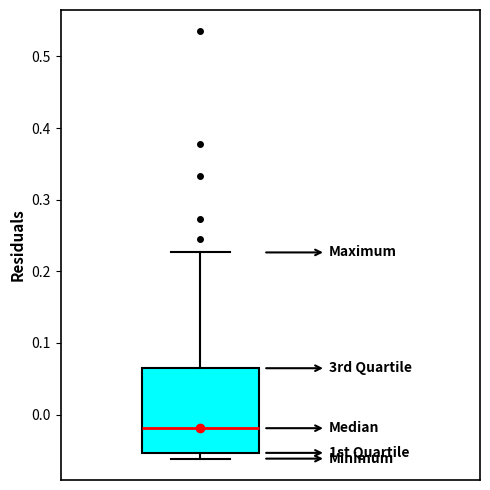

Where does the upper whisker of the box end on the y-axis? The values are not printed on the chart, so give them approximately, as read against the axis.

0.23